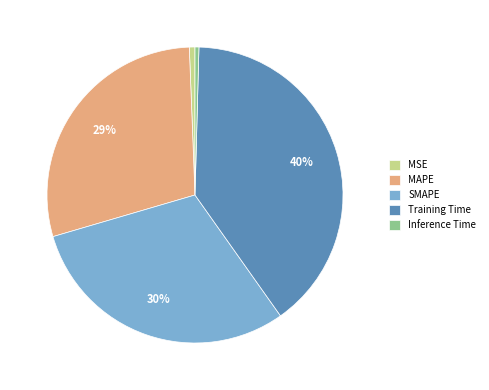

Which has a higher value, MSE or Training Time?

Training Time